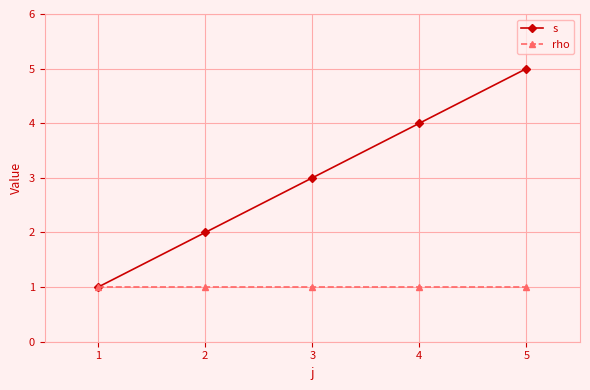

Which series changed the most between 1 and 5?

s